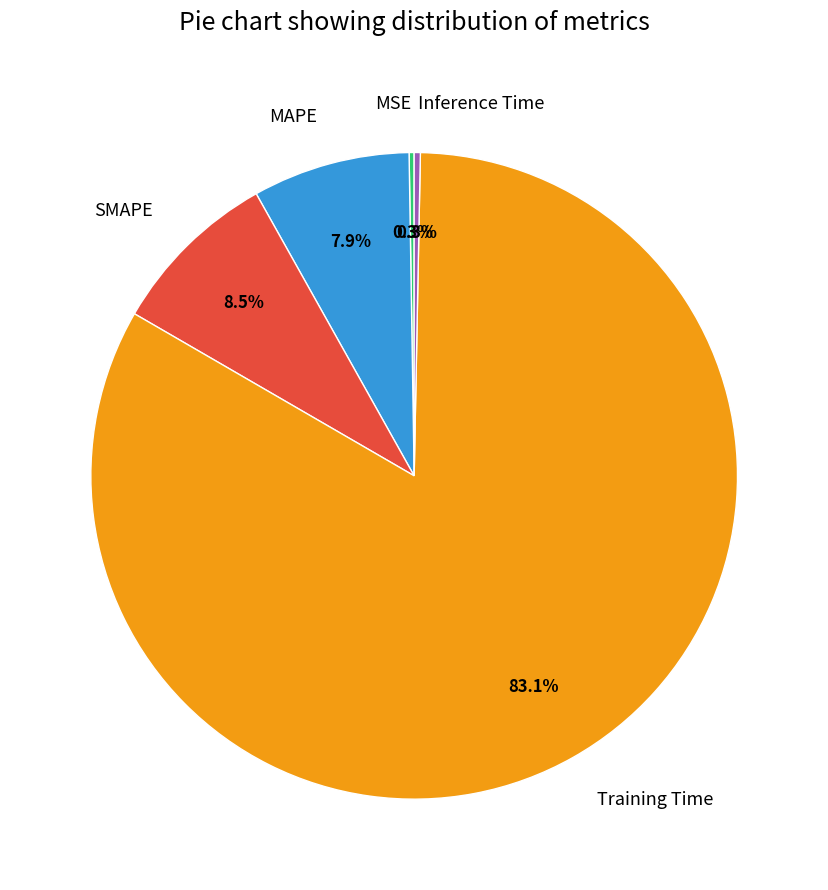

Is it true that Inference Time is 8% of the pie?

False